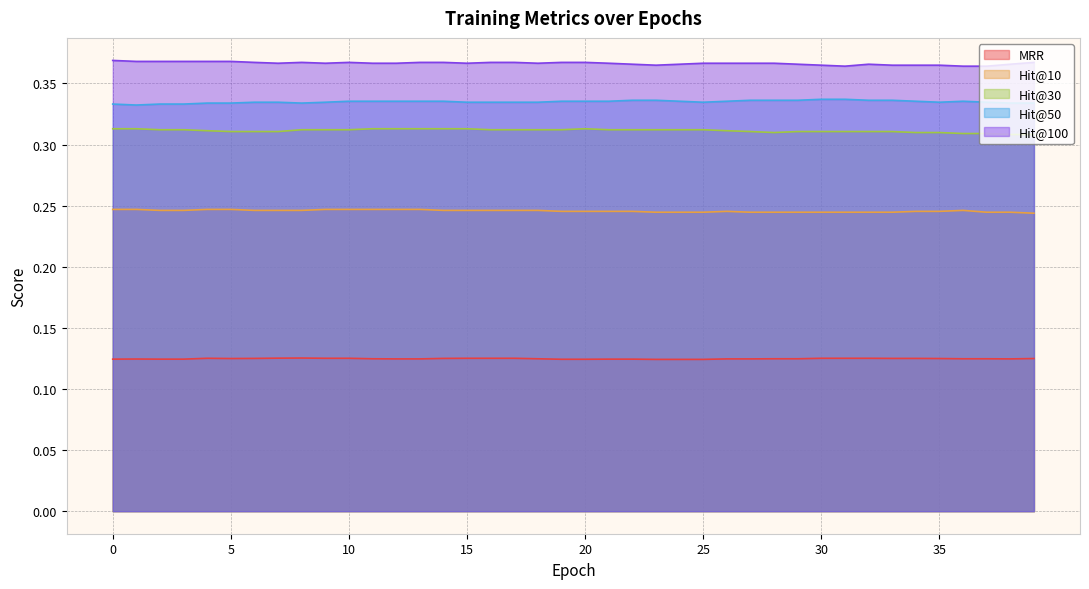

Which series has the largest total across all categories?

Hit@100